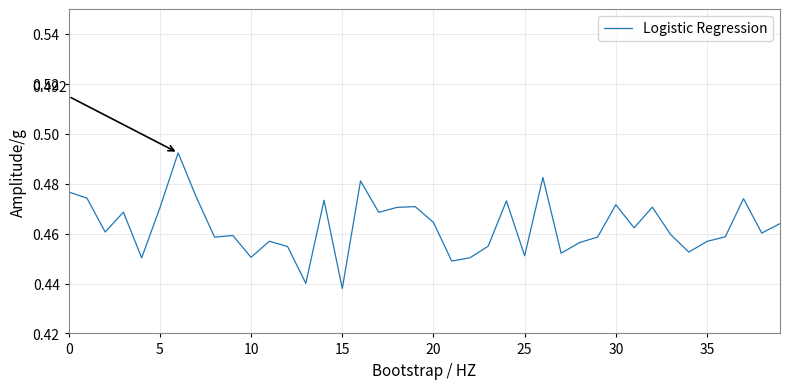

How many lines are shown in the chart?

1